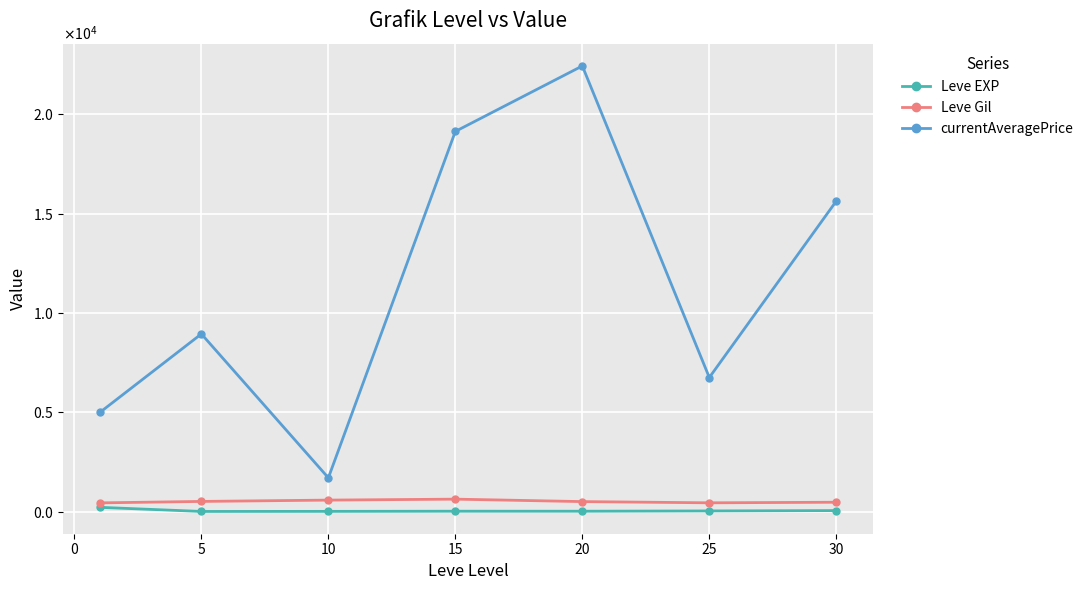

True or false: Leve EXP and Leve Gil intersect in this chart.

False